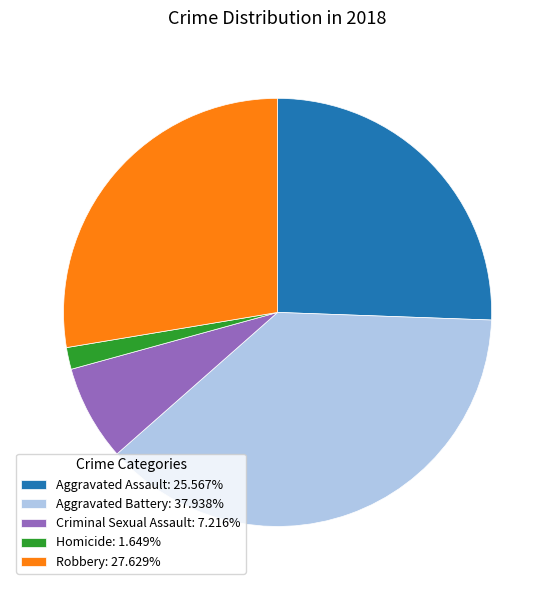

Is there any slice that represents more than half of the pie?

No